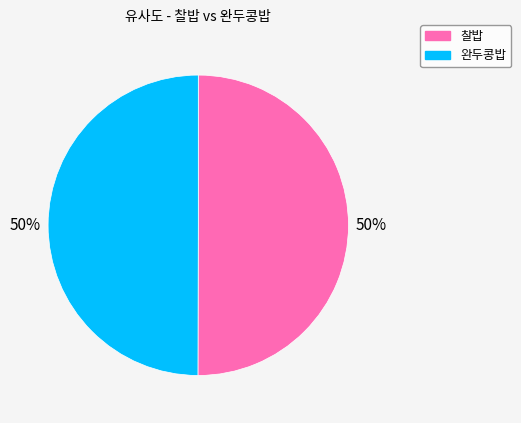

Combined, do 완두콩밥 and 찰밥 account for over 50%?

Yes